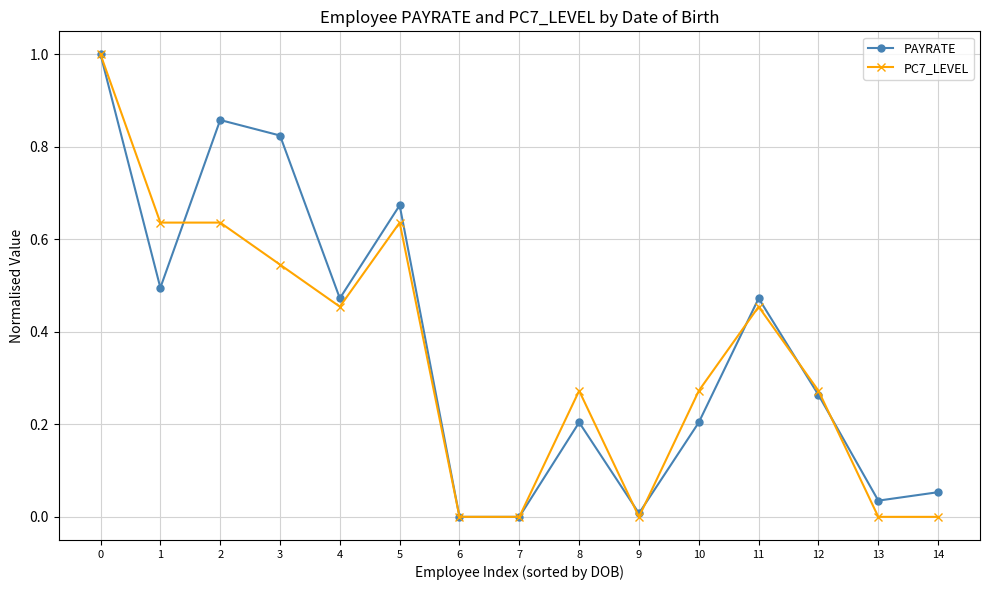

Between 1 and 8, which series saw the biggest shift?

PC7_LEVEL